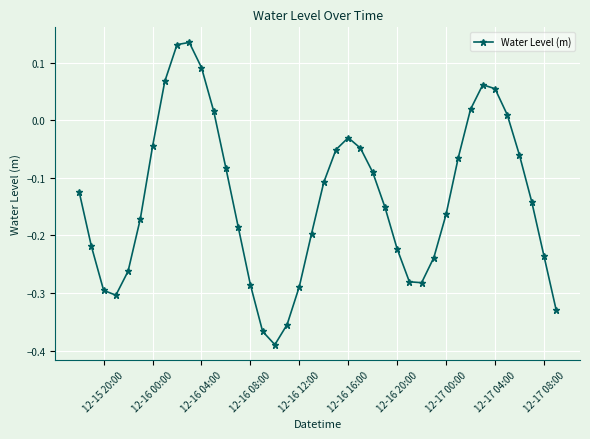

What is the difference between the second highest and second lowest values?

0.5